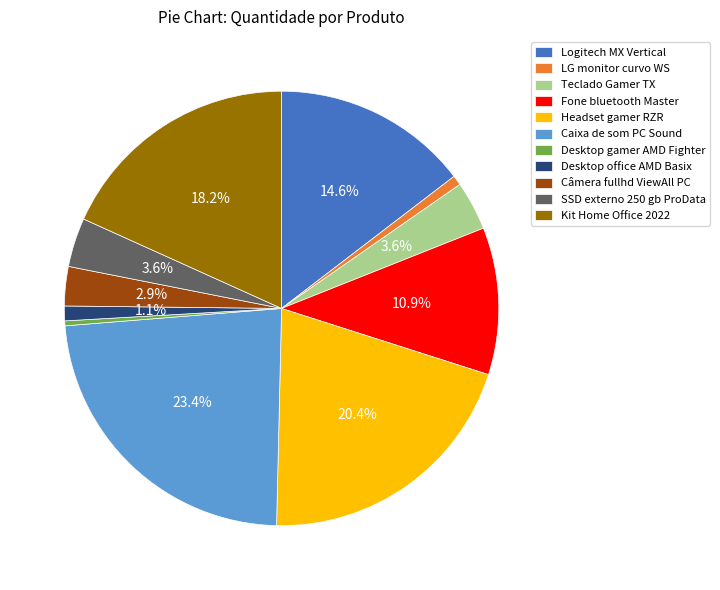

Which category has the biggest portion of the pie?

Caixa de som PC Sound